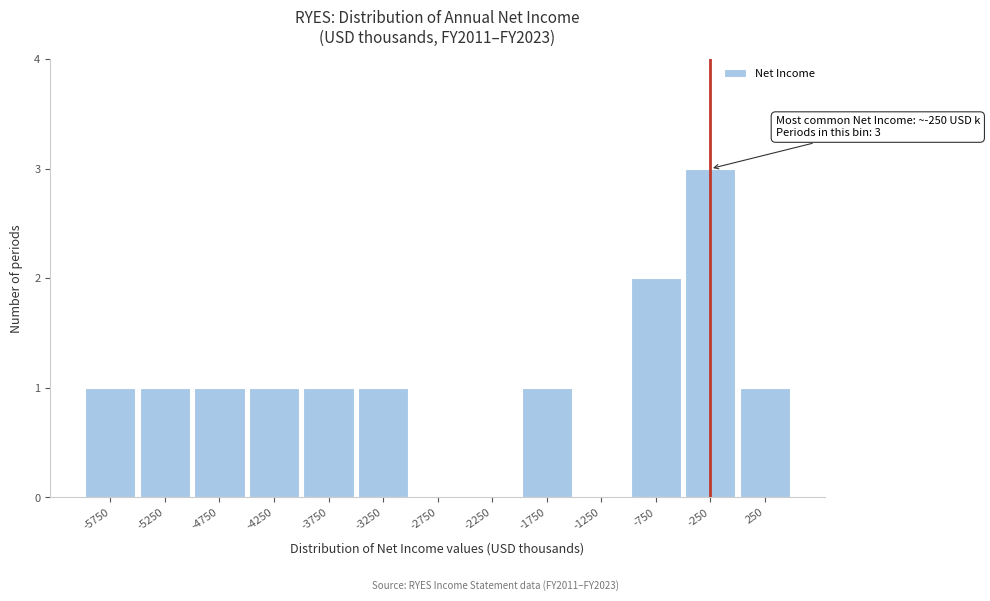

Which range on the x-axis has the tallest bar?

-500 to 0